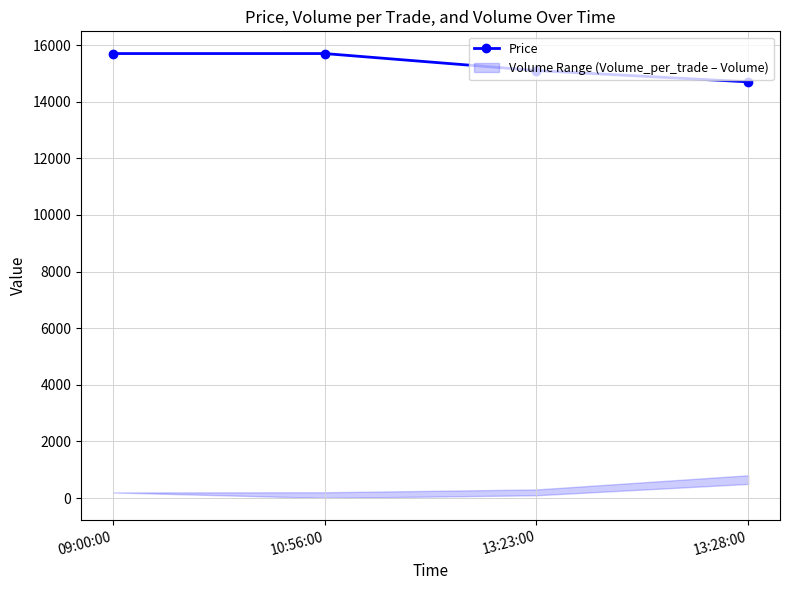

What is the approximate value at 09:00:00, to the nearest 100?

15700